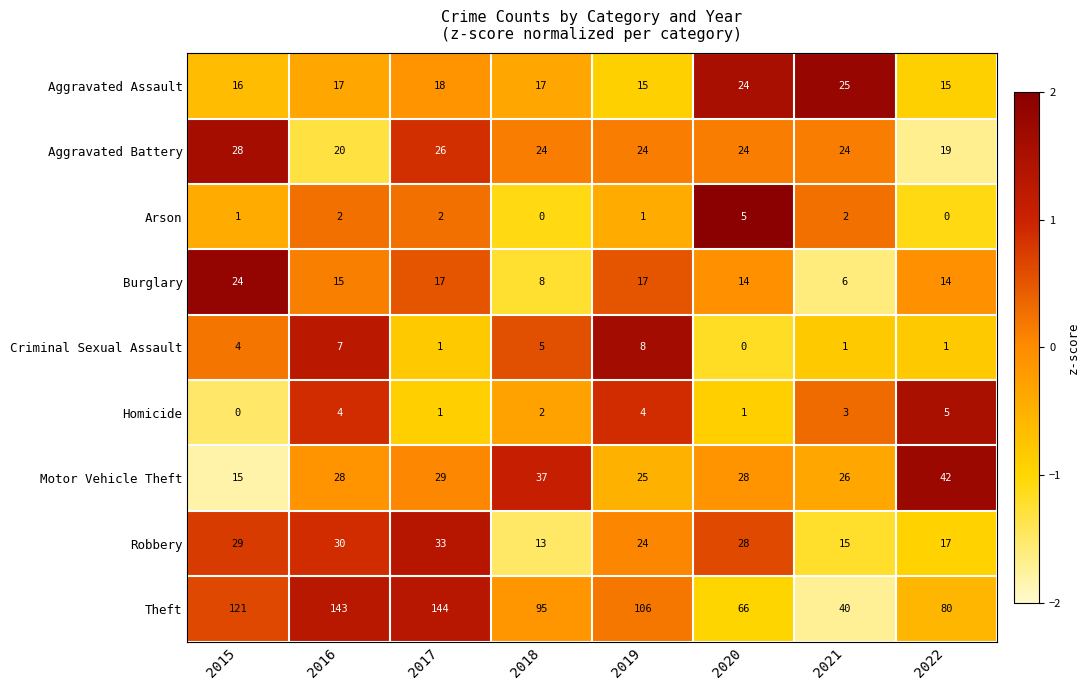

How many data points does each series have?

8